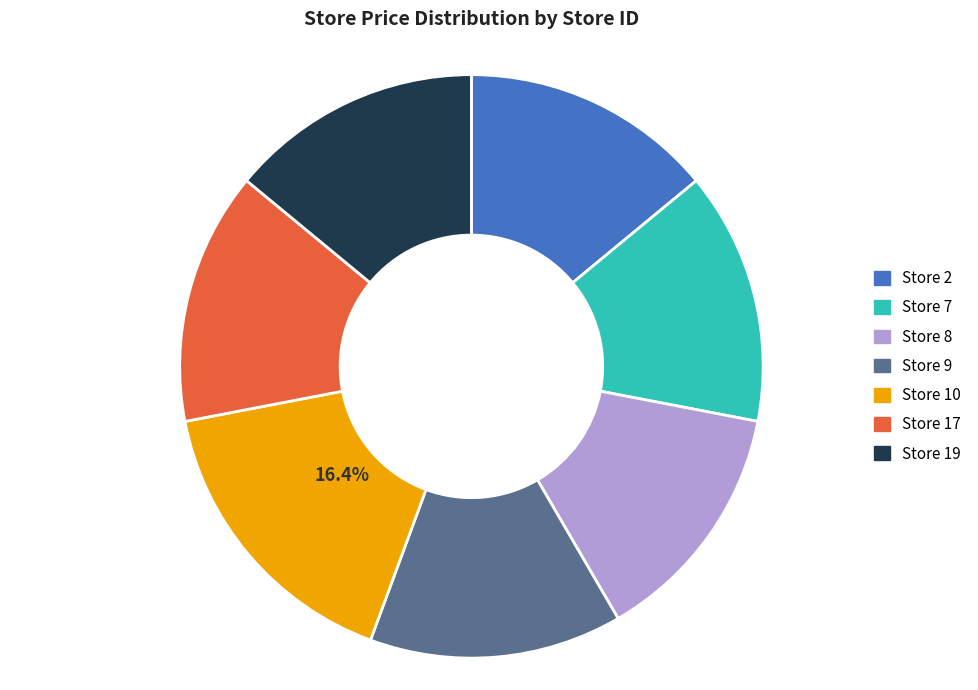

How much of the chart is everything except Store 10?

83.6%